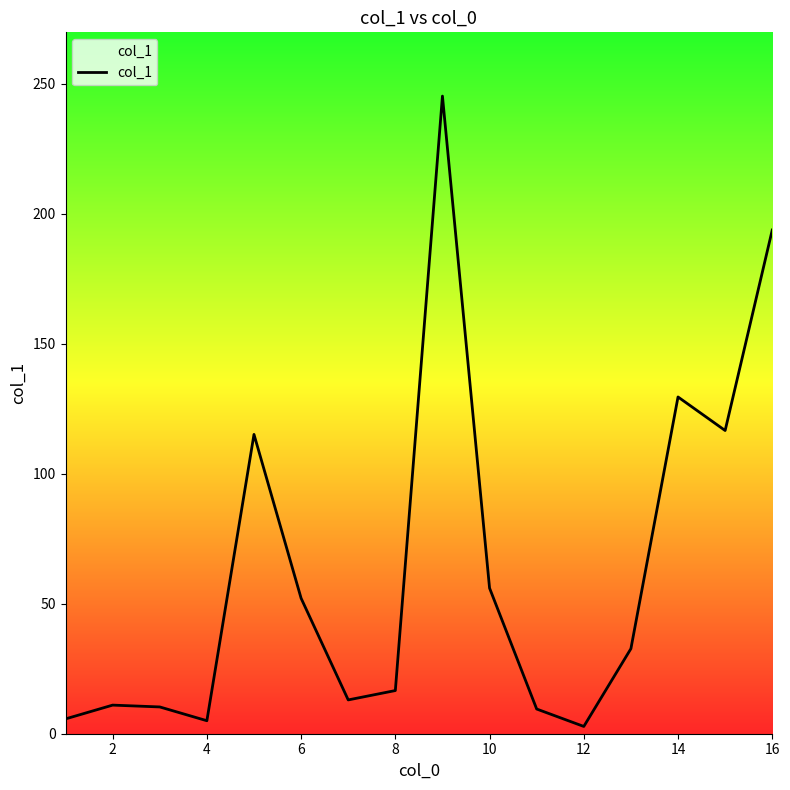

What is the maximum value shown in the chart?

245.2